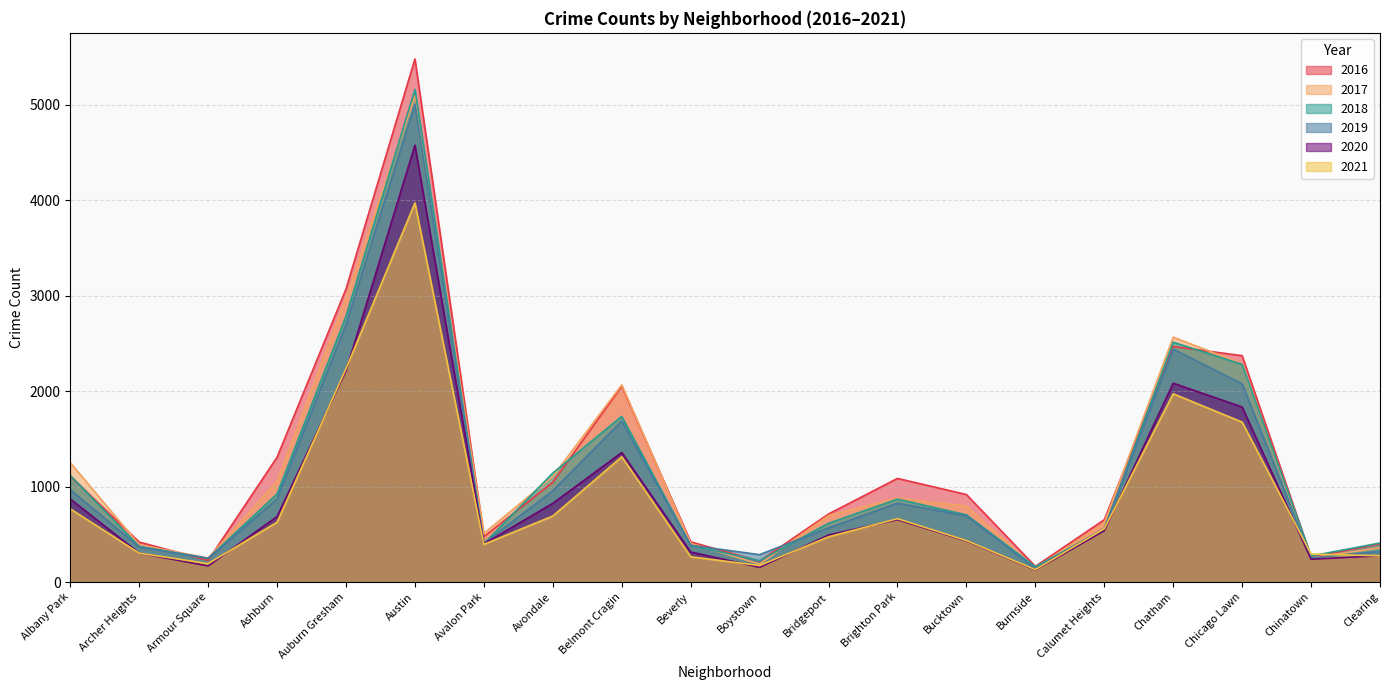

What is the total value across all series at Avalon Park?

2585